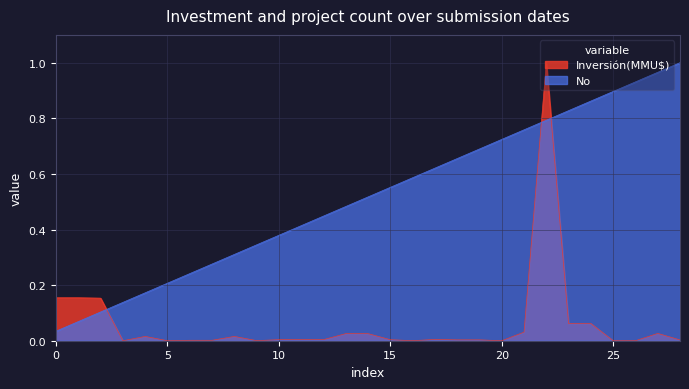

The Inversión(MMU$) series shows 0.0 at 02/06/2009. True or false?

False